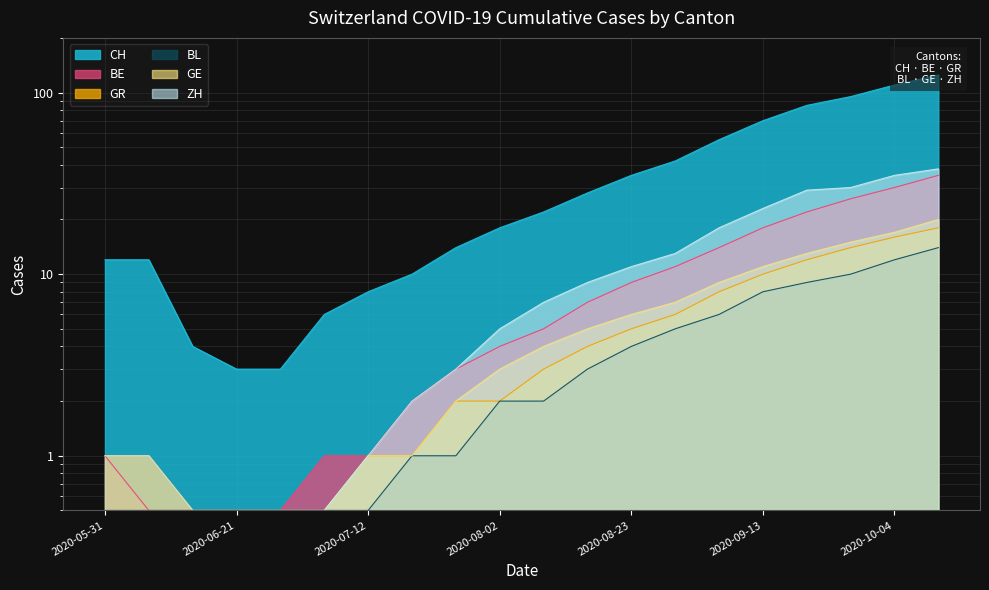

The GE series shows 20.8 at 2020-09-20. True or false?

False